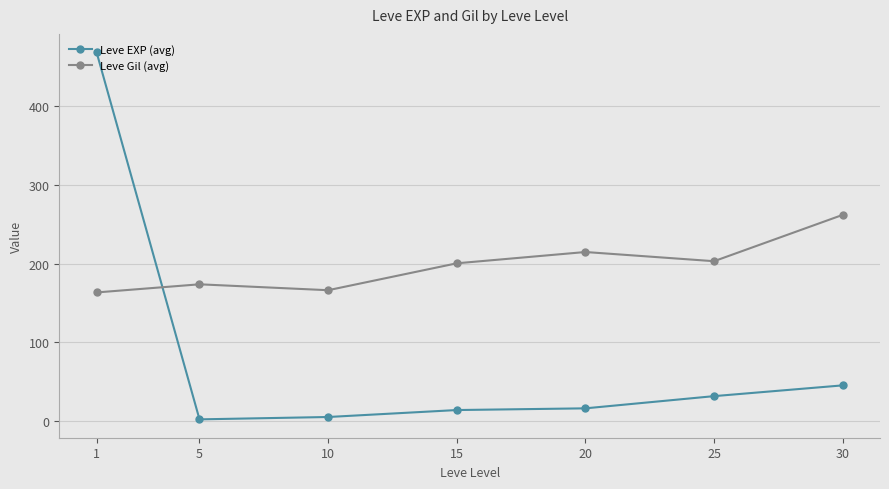

What is the value of the Leve EXP (avg) point at the 4th from the left?

14.2